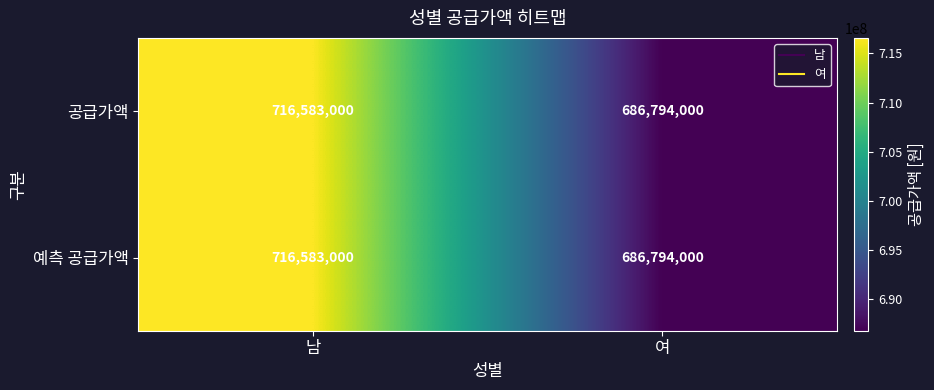

The value of 예측 공급가액 at 여 is 265000104. True or false?

False